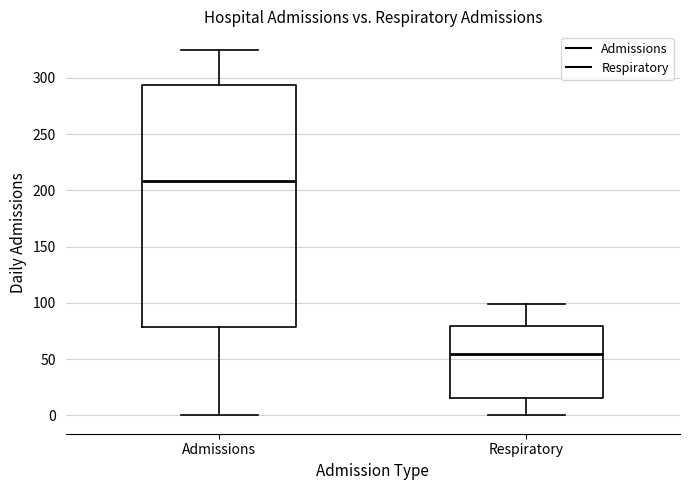

Where does the lower whisker of the box for Respiratory end on the y-axis? The values are not printed on the chart, so give them approximately, as read against the axis.

0